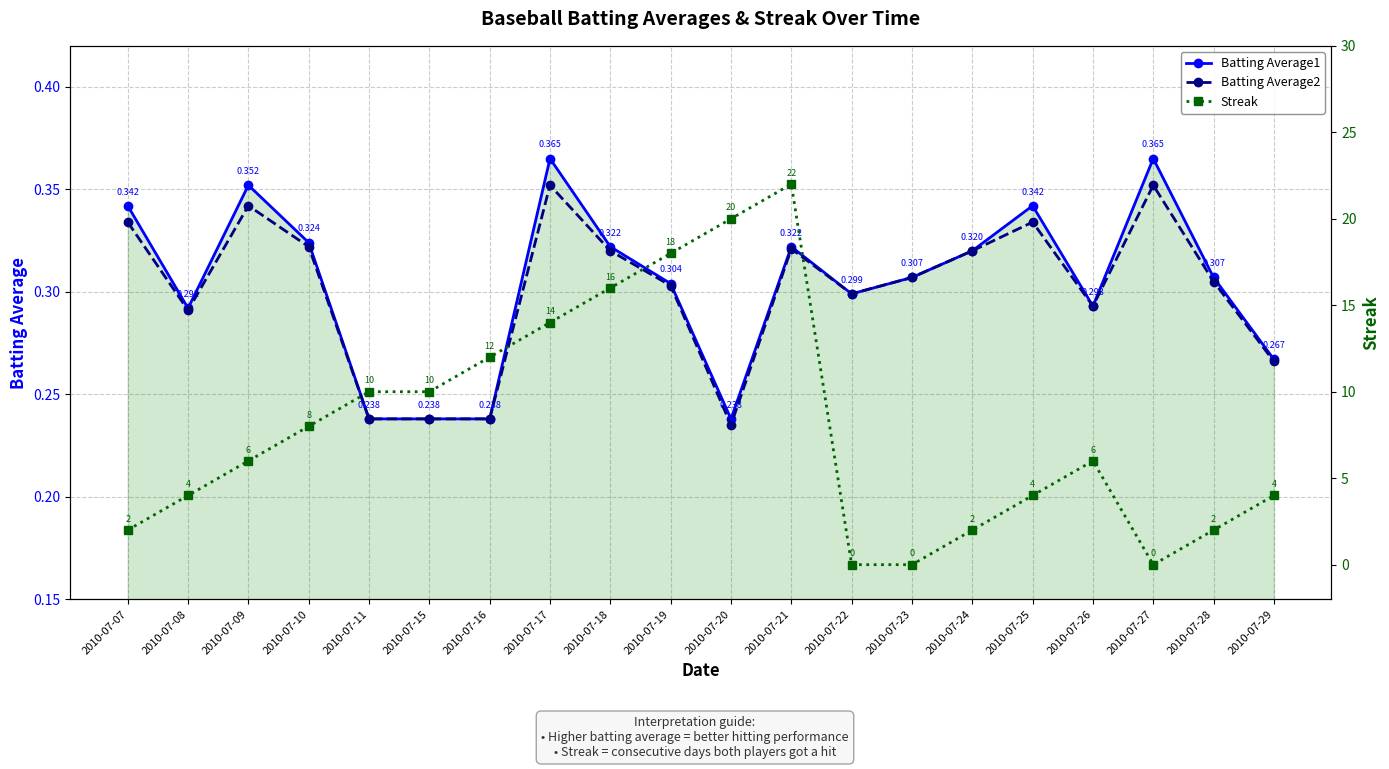

What is the difference between the highest and lowest values at 2010-07-24?

1.7